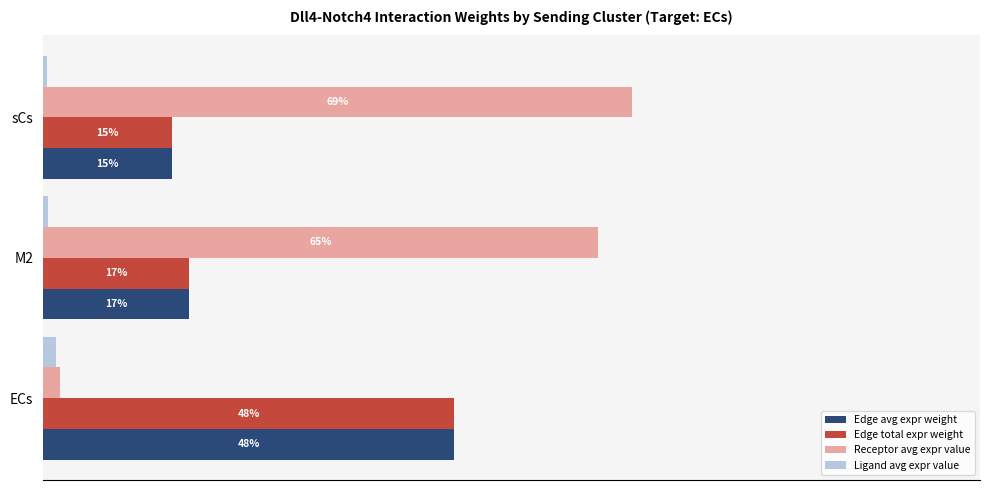

What are all the series names shown in the legend?

Edge avg expr weight, Edge total expr weight, Receptor avg expr value, Ligand avg expr value